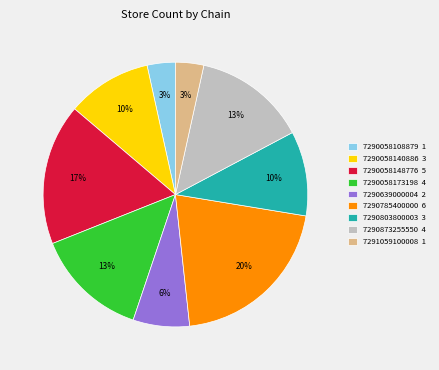

True or false: 7290785400000 accounts for 12% of the total.

False